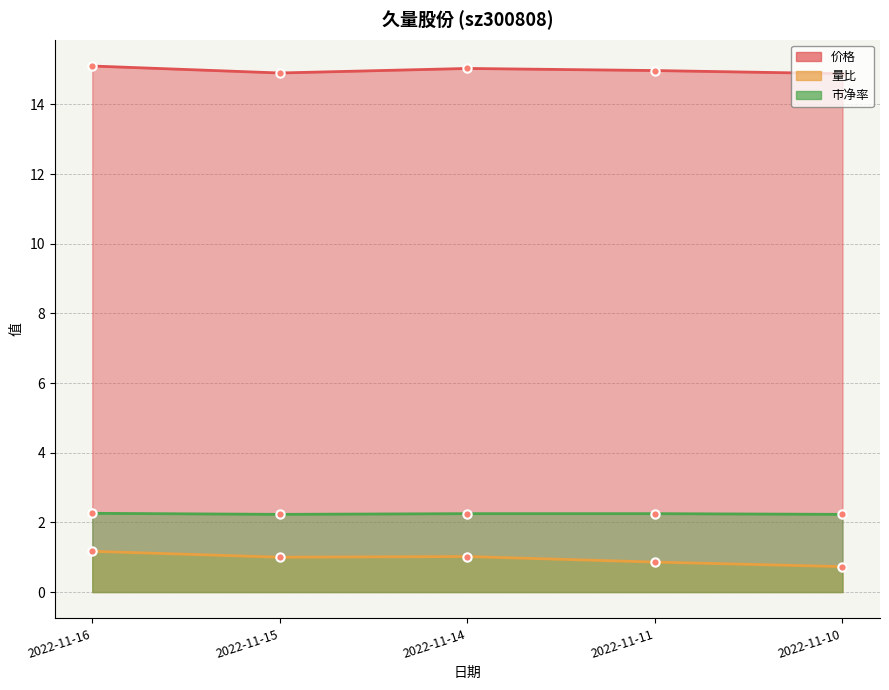

Reading left to right, list all the values displayed in this chart.

价格: 2022-11-10=14.9	2022-11-11=15.0	2022-11-14=15.0	2022-11-15=14.9	2022-11-16=15.1
量比: 2022-11-10=0.7	2022-11-11=0.9	2022-11-14=1.0	2022-11-15=1.0	2022-11-16=1.2
市净率: 2022-11-10=2.2	2022-11-11=2.2	2022-11-14=2.2	2022-11-15=2.2	2022-11-16=2.3